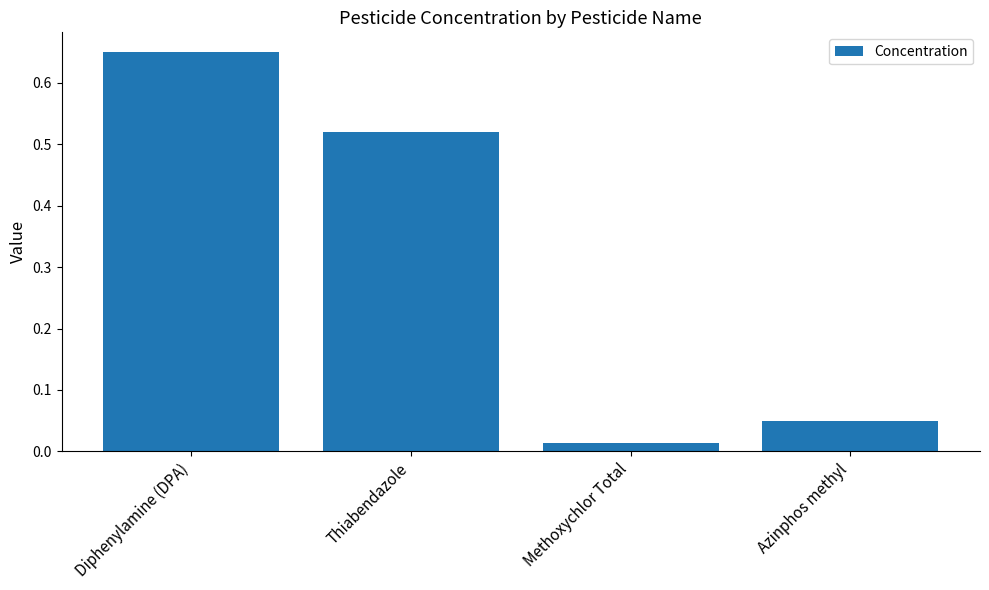

What is the sum of the values at Diphenylamine (DPA) and Thiabendazole?

1.2